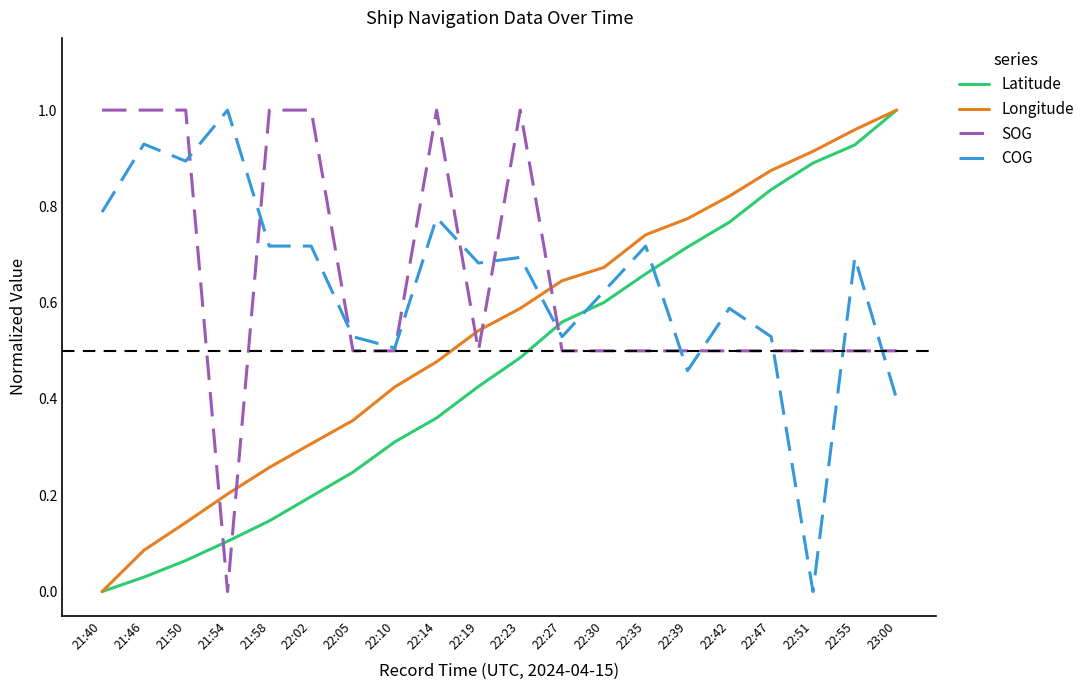

Which series ends up on top after the final intersection of Longitude and COG?

Longitude